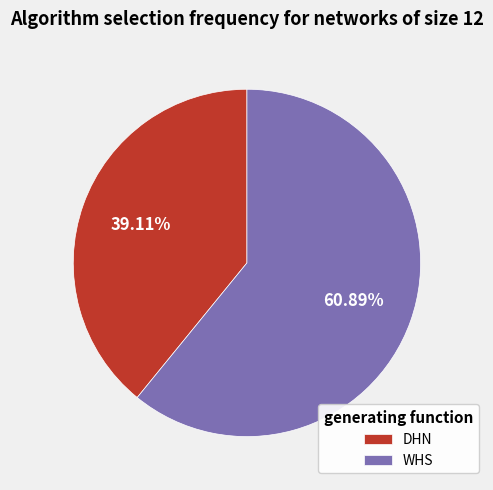

Combined, do WHS and DHN account for over 50%?

Yes